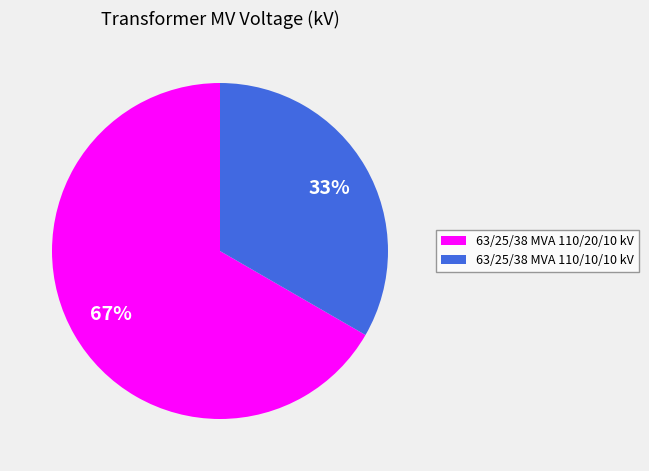

Do 63/25/38 MVA 110/20/10 kV and 63/25/38 MVA 110/10/10 kV together represent more than half of the pie?

Yes